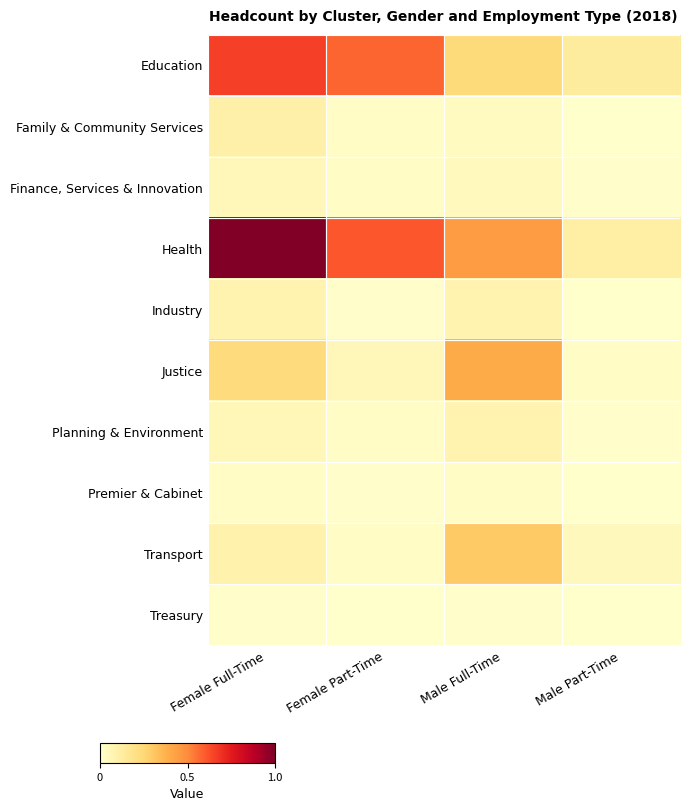

Reading left to right, transcribe all the data shown in this chart.

Education: Female Full-Time=0.7	Female Part-Time=0.6	Male Full-Time=0.2	Male Part-Time=0.1
Family & Community Services: Female Full-Time=0.1	Female Part-Time=0.0	Male Full-Time=0.0	Male Part-Time=0.0
Finance, Services & Innovation: Female Full-Time=0.1	Female Part-Time=0.0	Male Full-Time=0.0	Male Part-Time=0.0
Health: Female Full-Time=1.0	Female Part-Time=0.6	Male Full-Time=0.4	Male Part-Time=0.1
Industry: Female Full-Time=0.1	Female Part-Time=0.0	Male Full-Time=0.1	Male Part-Time=0.0
Justice: Female Full-Time=0.2	Female Part-Time=0.1	Male Full-Time=0.4	Male Part-Time=0.0
Planning & Environment: Female Full-Time=0.1	Female Part-Time=0.0	Male Full-Time=0.1	Male Part-Time=0.0
Premier & Cabinet: Female Full-Time=0.0	Female Part-Time=0.0	Male Full-Time=0.0	Male Part-Time=0.0
Transport: Female Full-Time=0.1	Female Part-Time=0.0	Male Full-Time=0.3	Male Part-Time=0.0
Treasury: Female Full-Time=0.0	Female Part-Time=0.0	Male Full-Time=0.0	Male Part-Time=0.0